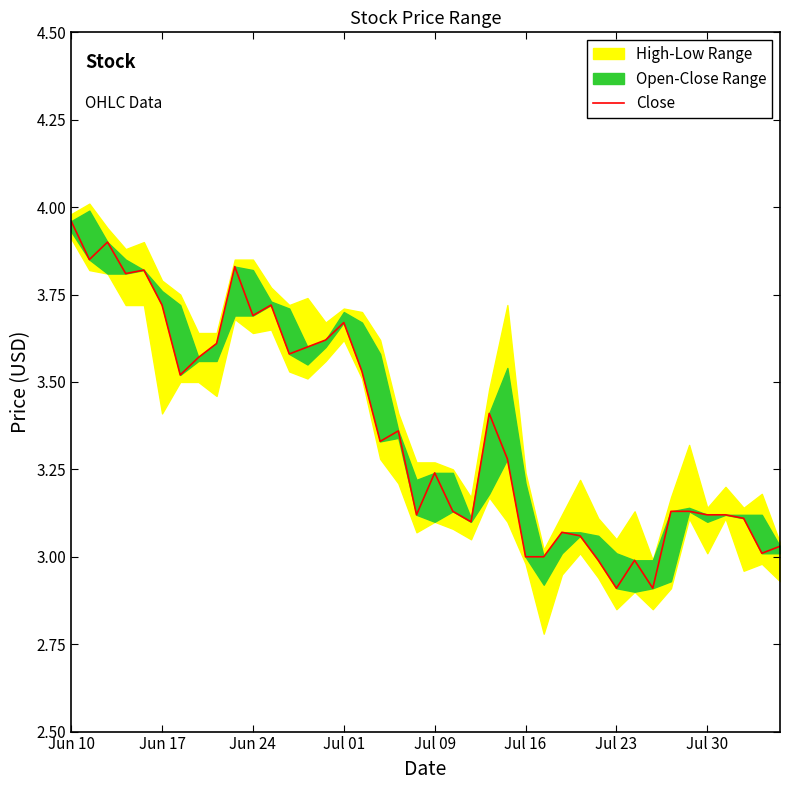

The value at 37 is 4.1. True or false?

False